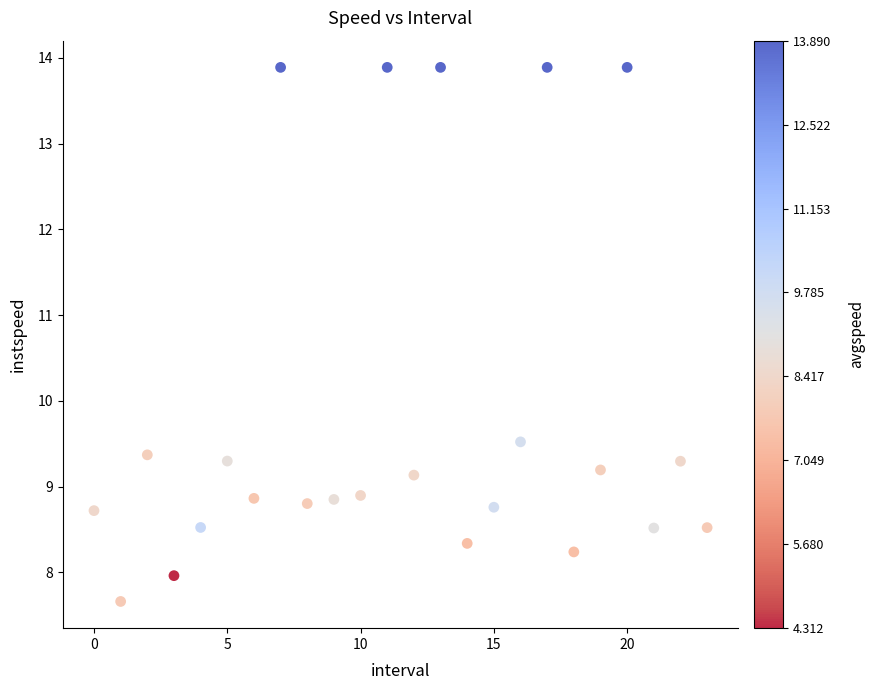

What is the range of Y values (max minus min)?

6.2